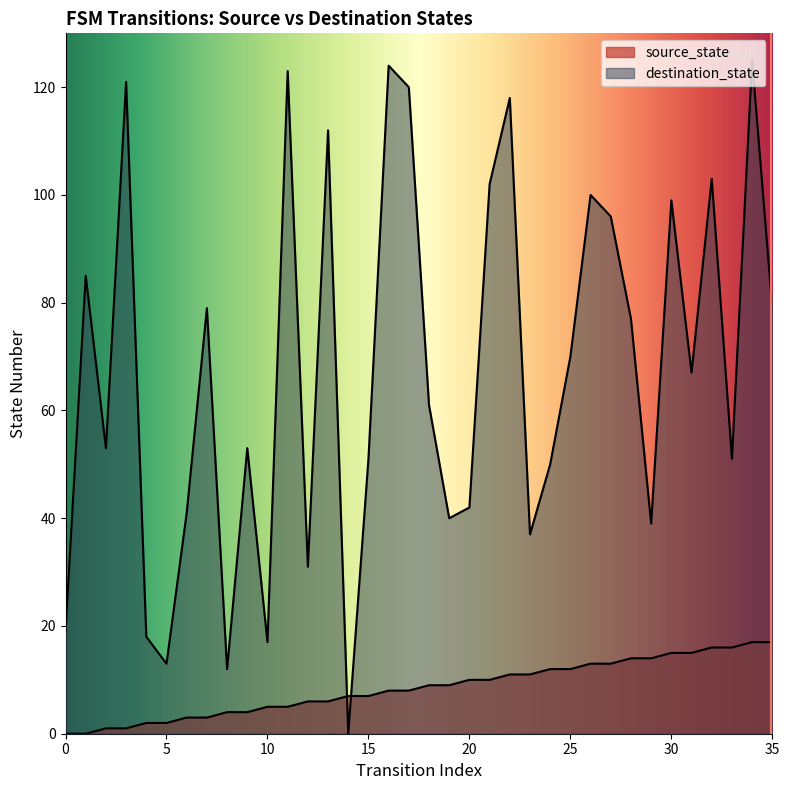

How many lines are shown in the chart?

2